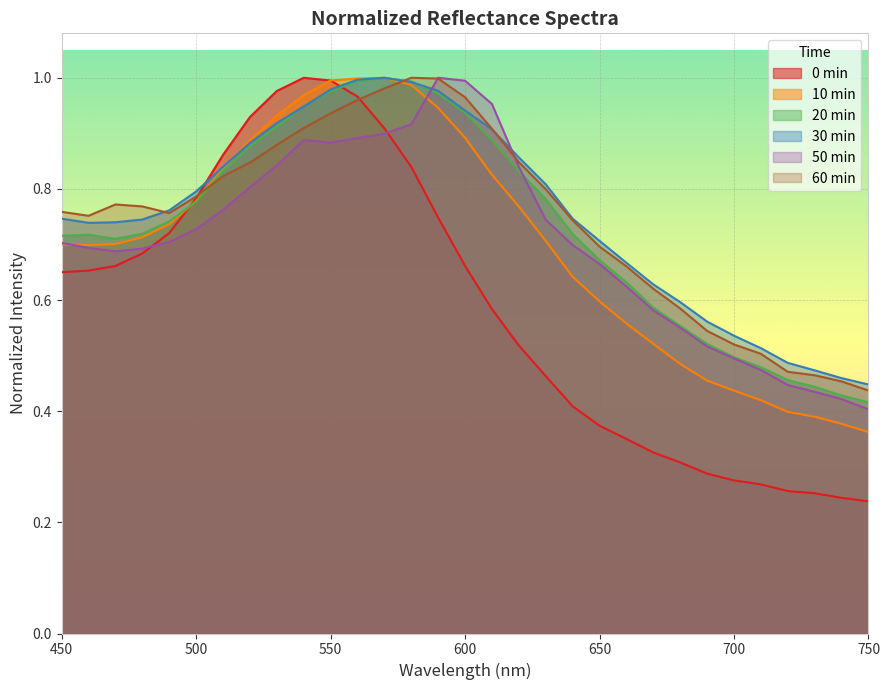

Where is 50min nearest to the value 0?

750